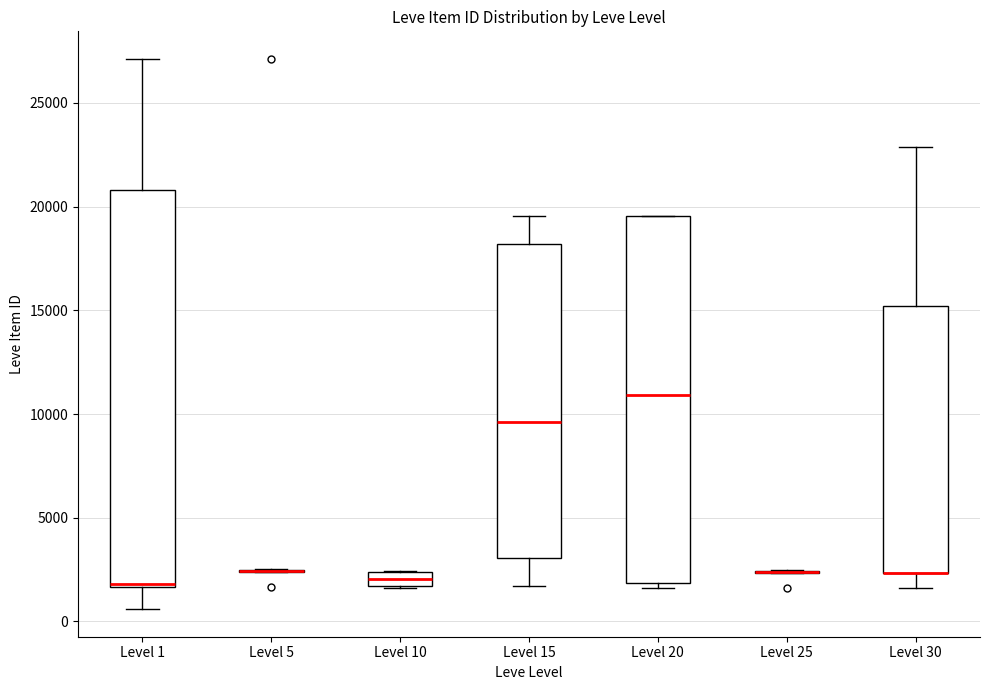

Where does the lower whisker of the box for Level 1 end on the y-axis? The values are not printed on the chart, so give them approximately, as read against the axis.

500